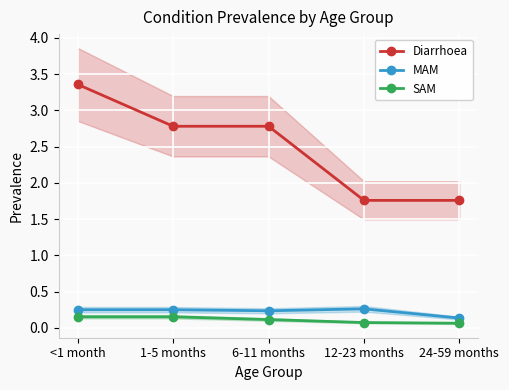

What are all the series names shown in the legend?

Diarrhoea, MAM, SAM